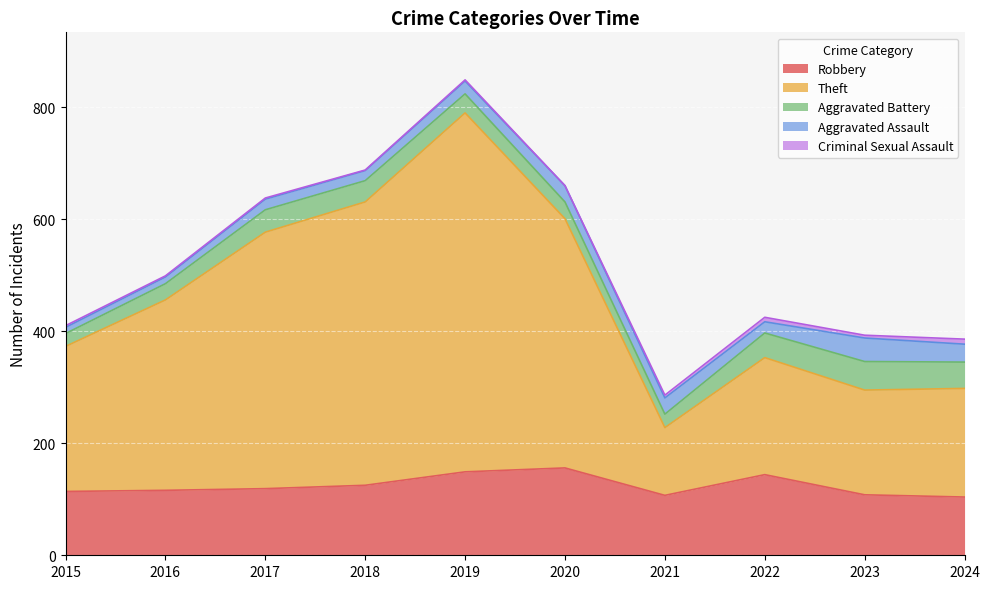

At 2015, list the series in order from largest to smallest.

Theft, Robbery, Aggravated Battery, Aggravated Assault, Criminal Sexual Assault